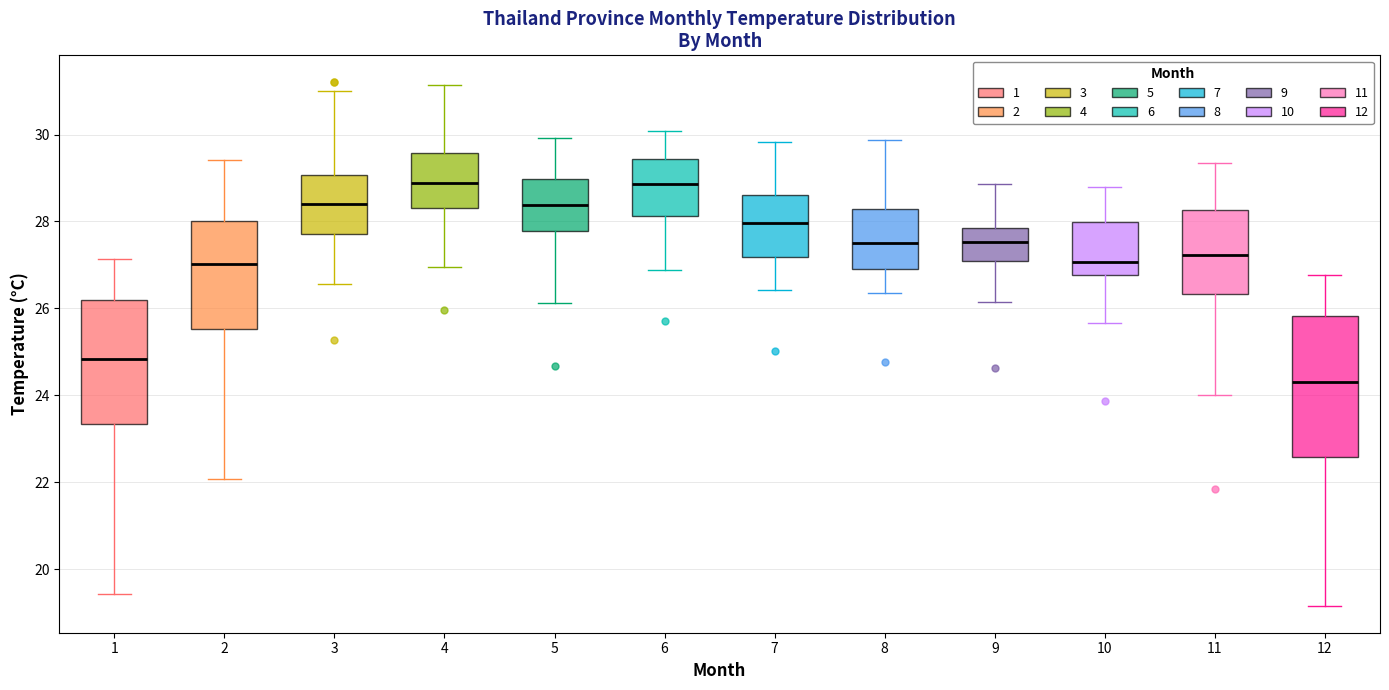

Where does the median line of the box at x = 1 sit on the y-axis? The values are not printed on the chart, so give them approximately, as read against the axis.

24.8